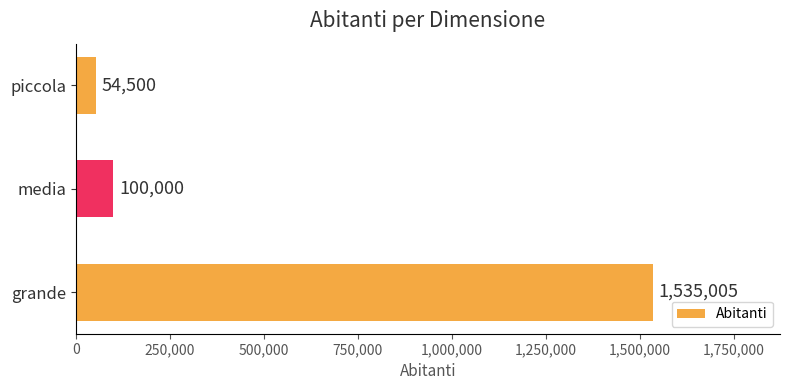

How many series are shown in this chart?

1